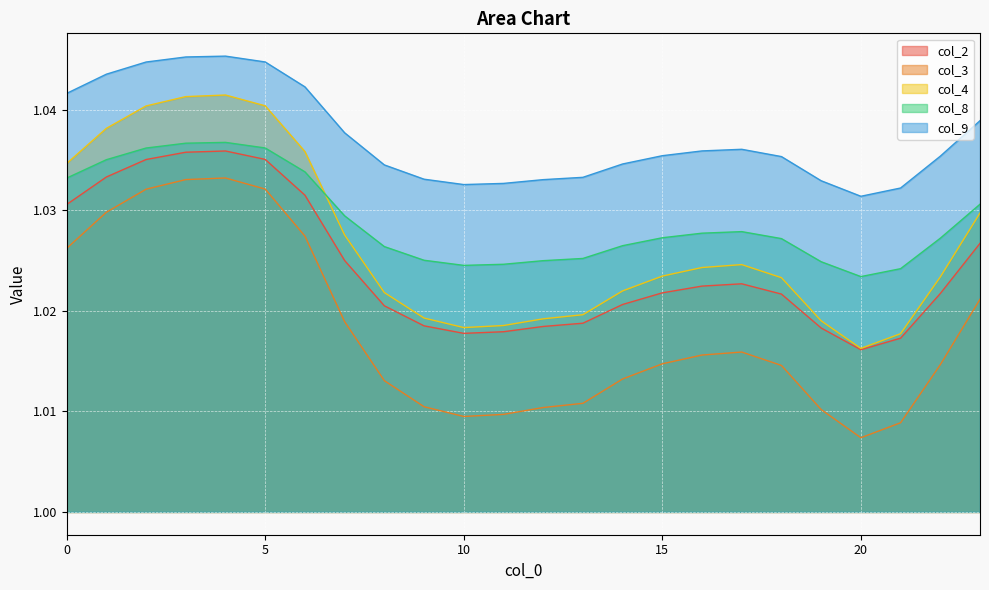

How many col_4 values are between 1 and 2?

24